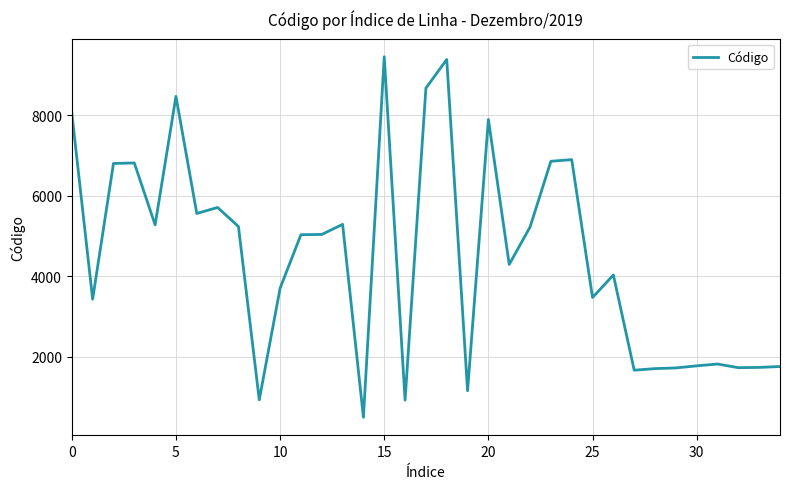

How many lines are shown in the chart?

1